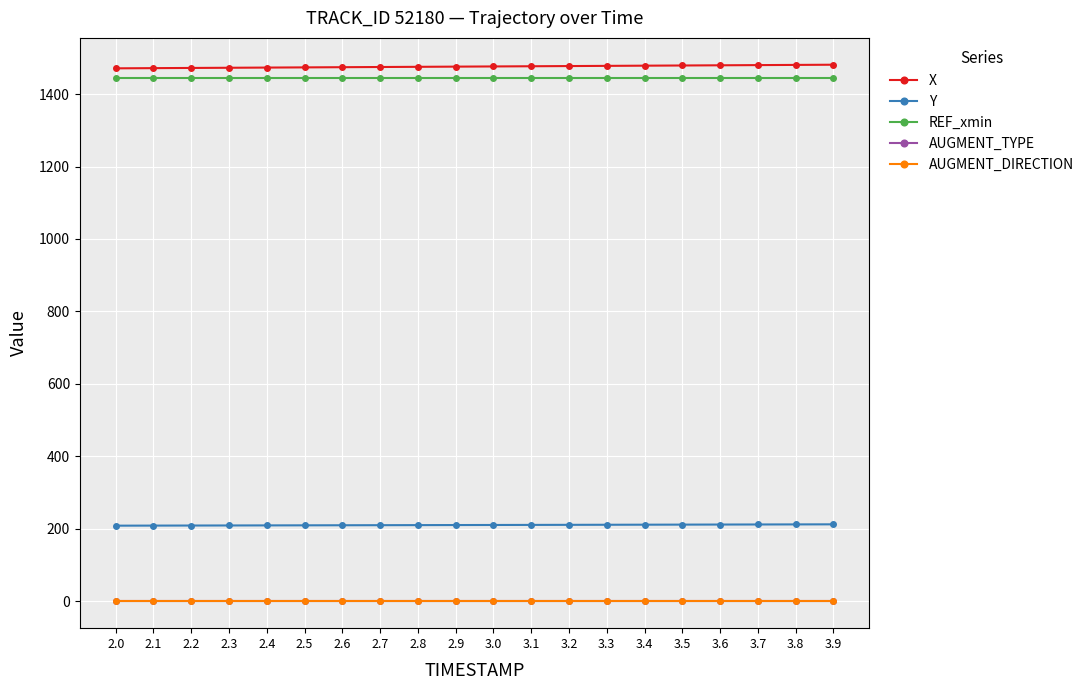

At which category is the sum across all series the highest?

3.9